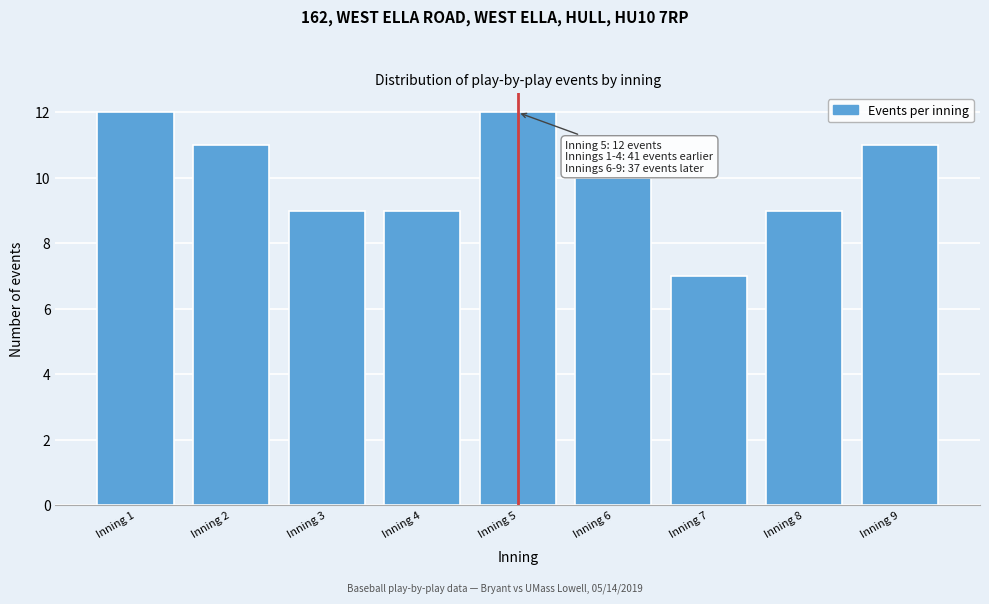

Reading left to right, extract all data points from this chart.

Inning 1=12	Inning 2=11	Inning 3=9	Inning 4=9	Inning 5=12	Inning 6=10	Inning 7=7	Inning 8=9	Inning 9=11